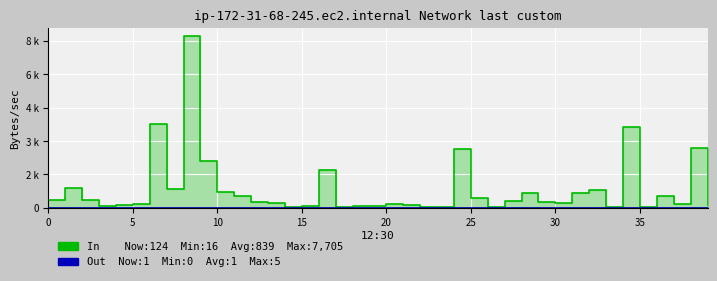

Between 14 and 31, which is larger?

31